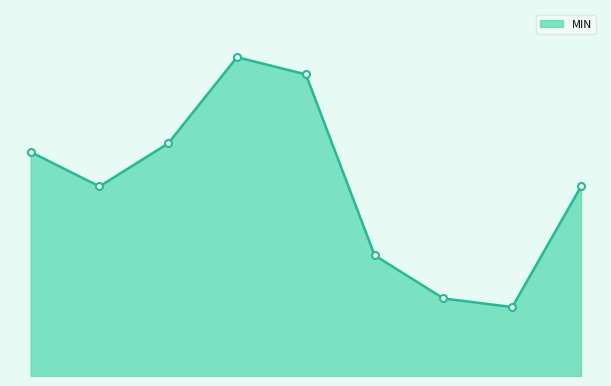

What is the label of the 5th point from the left?

J. McCabe